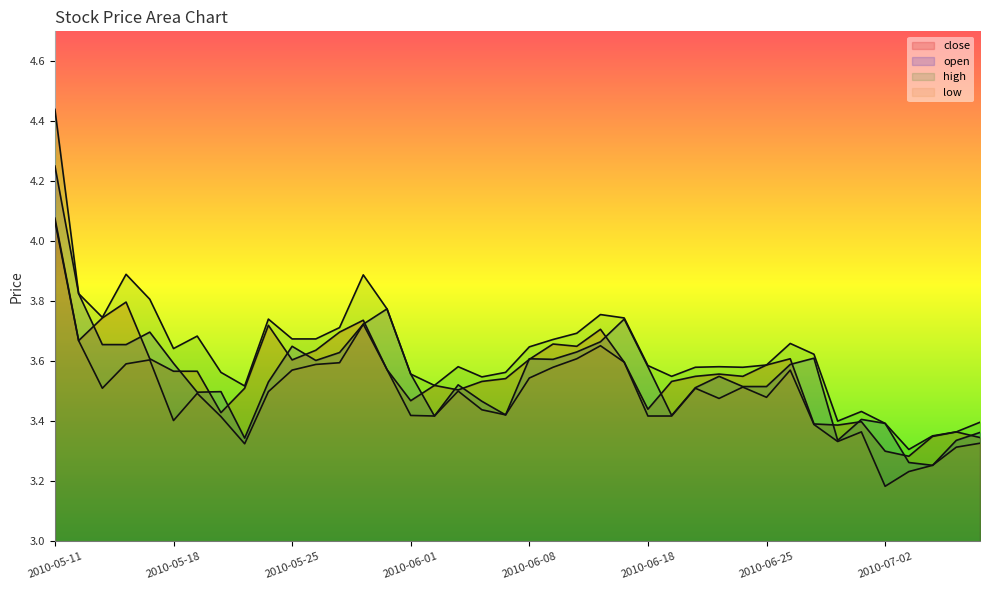

True or false: close and high cross at least once.

False